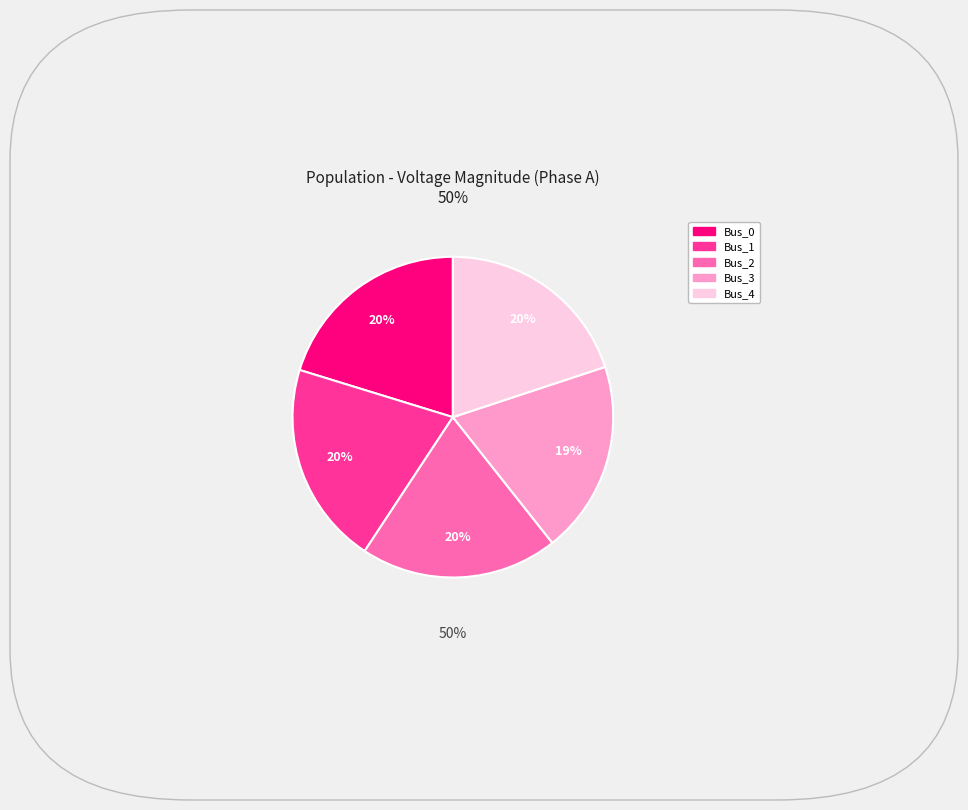

Does any single category account for the majority?

No